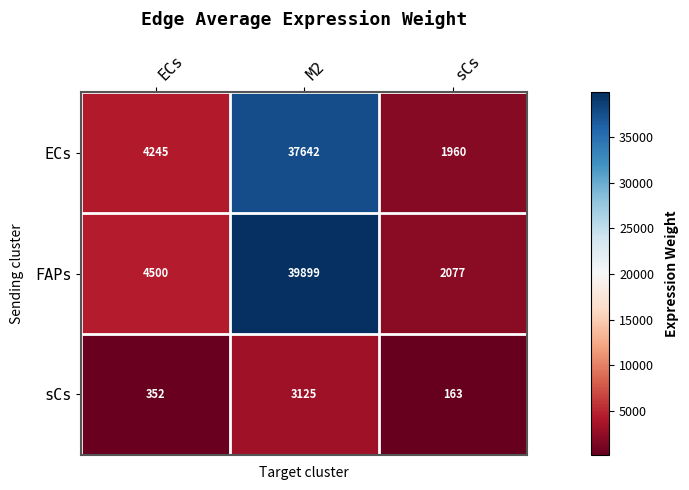

True or false: ECs has a value of 61195 at M2.

False